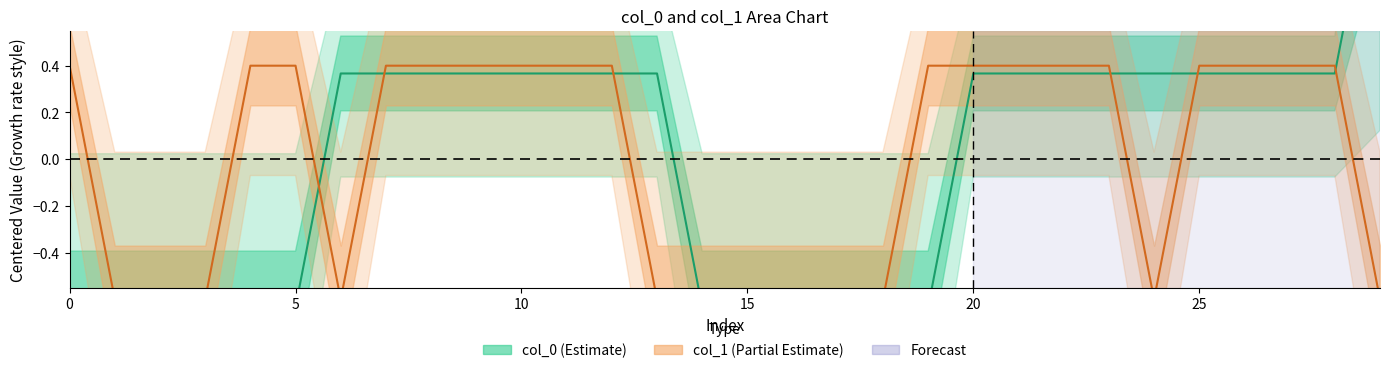

Reading right to left, transcribe all the data shown in this chart.

col_0 (Estimate): 1.4	0.4	0.4	0.4	0.4	0.4	0.4	0.4	0.4	0.4	-0.6	-0.6	-0.6	-0.6	-0.6	-0.6	0.4	0.4	0.4	0.4	0.4	0.4	0.4	0.4	-0.6	-0.6	-0.6	-0.6	-0.6	-0.6
col_1 (Estimate based on partial data): -0.6	0.4	0.4	0.4	0.4	-0.6	0.4	0.4	0.4	0.4	0.4	-0.6	-0.6	-0.6	-0.6	-0.6	-0.6	0.4	0.4	0.4	0.4	0.4	0.4	-0.6	0.4	0.4	-0.6	-0.6	-0.6	0.4